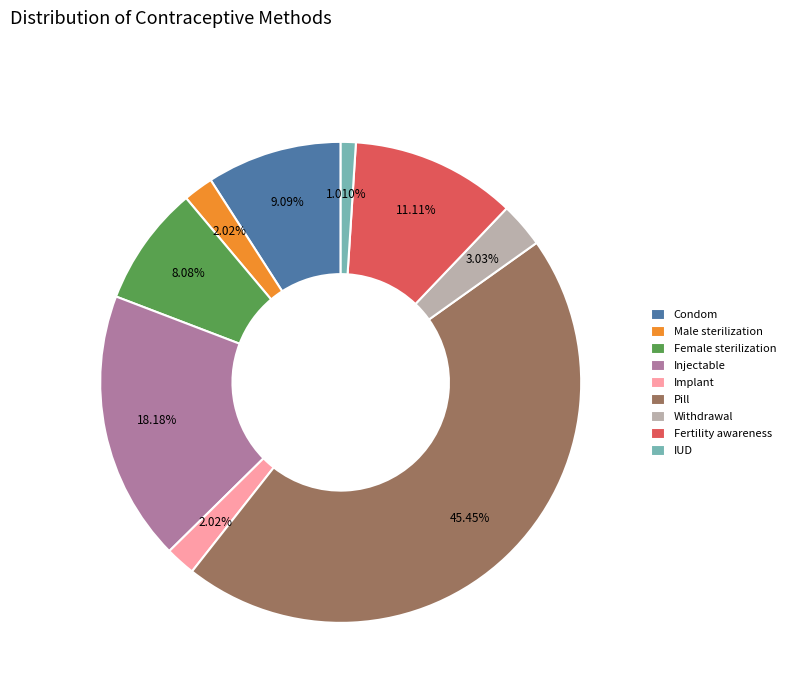

Does Condom account for over 50% of the chart?

No